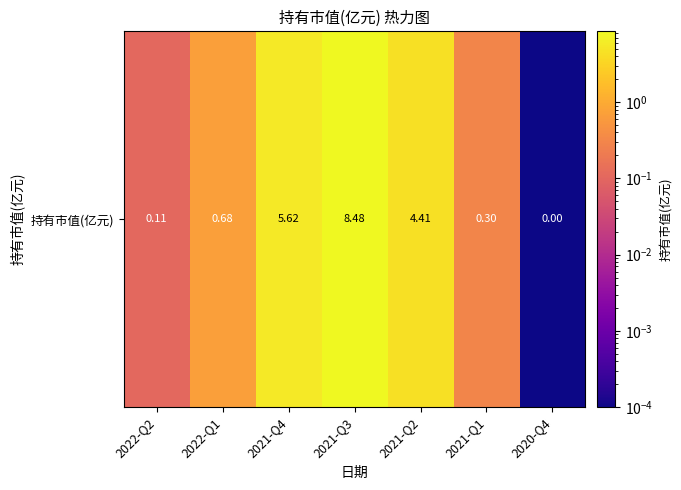

Is it true that the value at 2021-Q1 is 0.3?

True